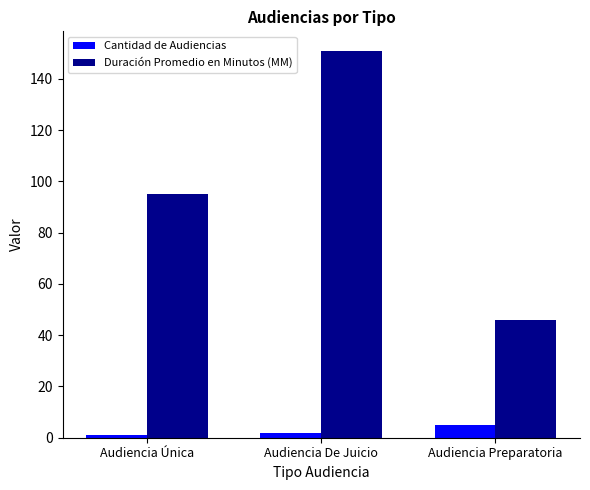

How many data points in Duración Promedio en Minutos (MM) are less than 95?

1